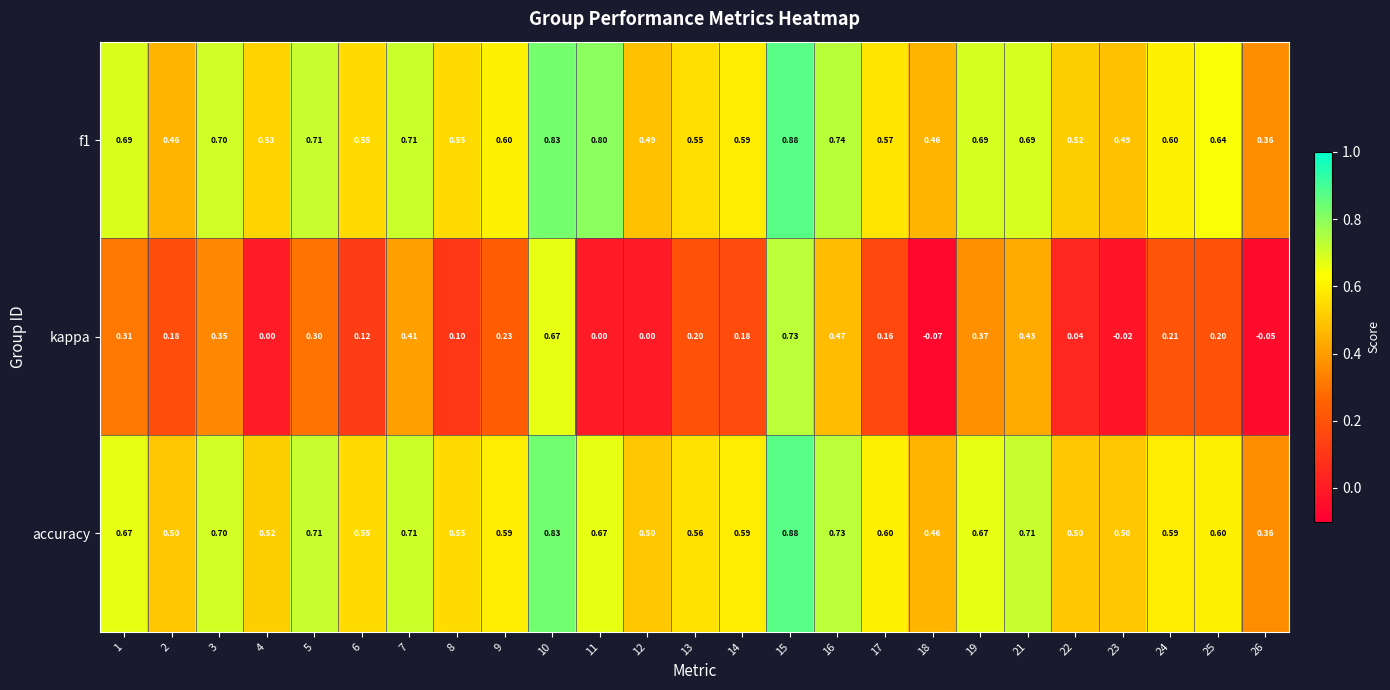

Which series has the largest range (max minus min)?

kappa